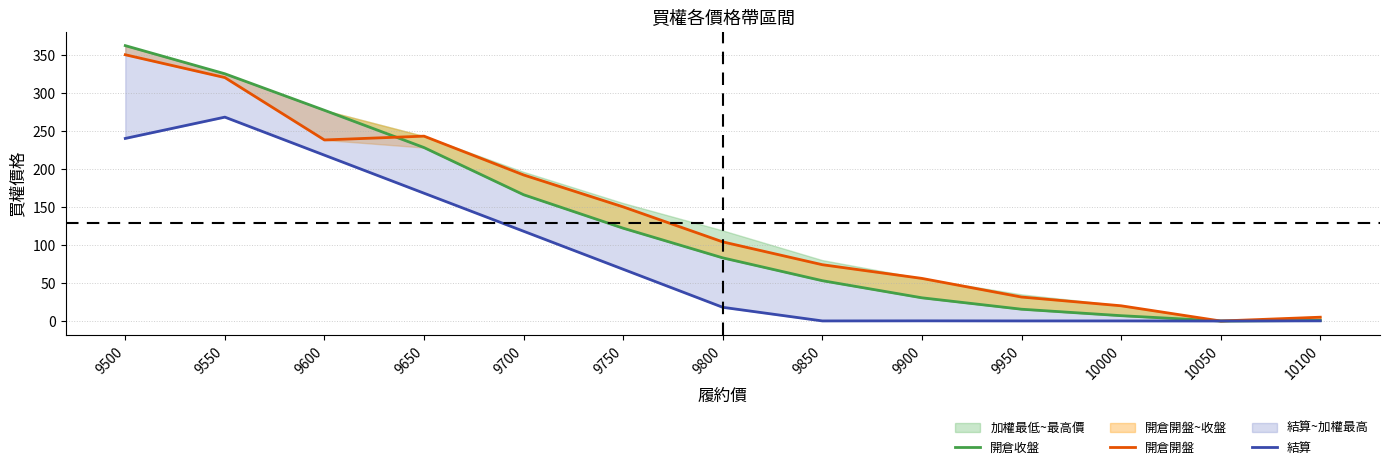

Does the chart have visible grid lines?

Yes